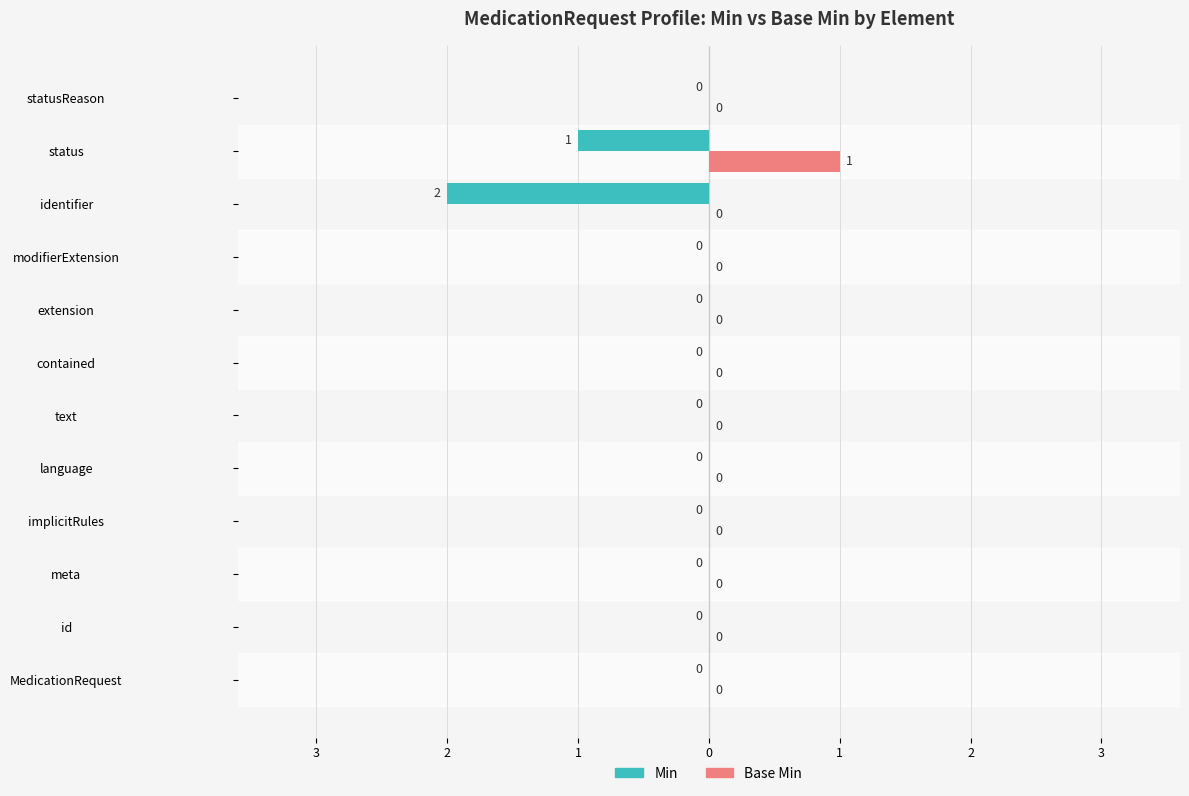

What are all the series names shown in the legend?

Min, Base Min